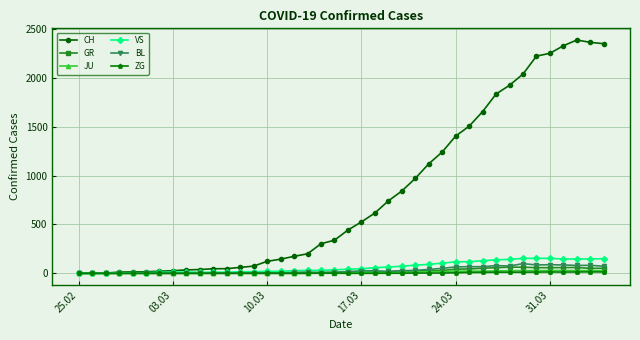

Which series has the largest range (max minus min)?

CH